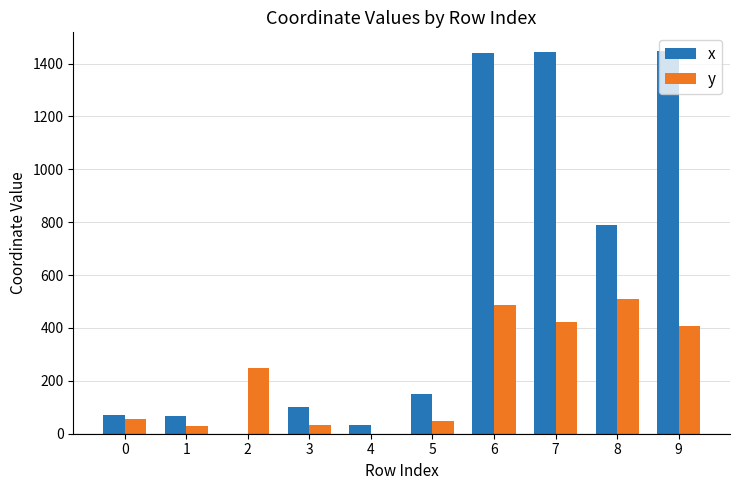

How many values in the x series exceed 151?

5